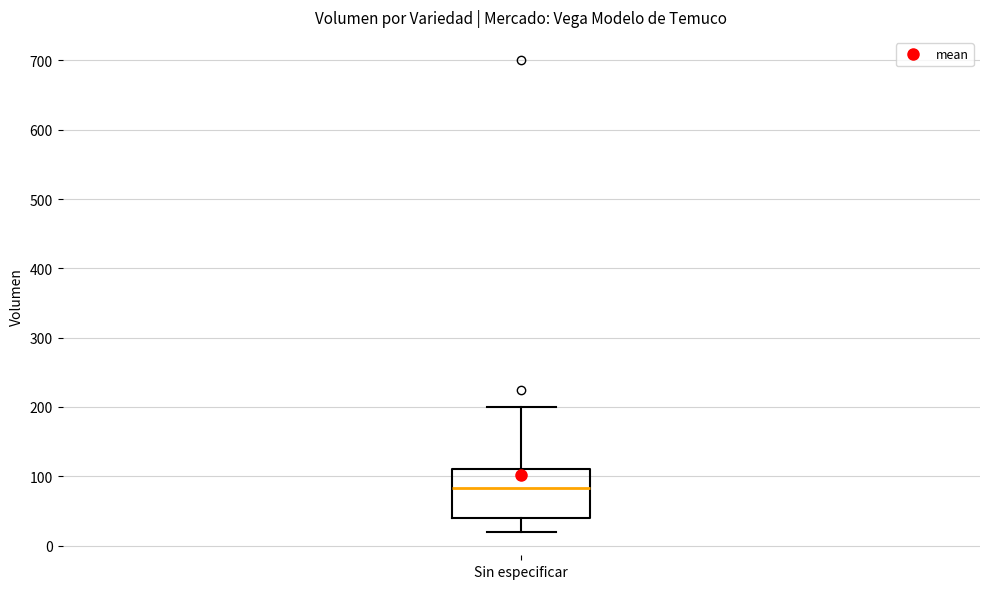

Where does the upper whisker of the box for Sin especificar end on the y-axis? The values are not printed on the chart, so give them approximately, as read against the axis.

200